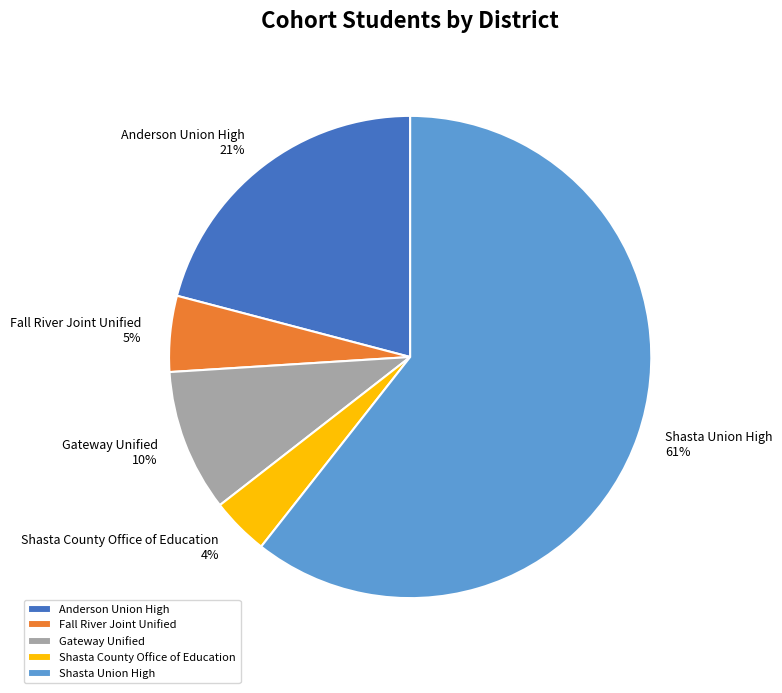

True or false: Shasta Union High accounts for 53% of the total.

False